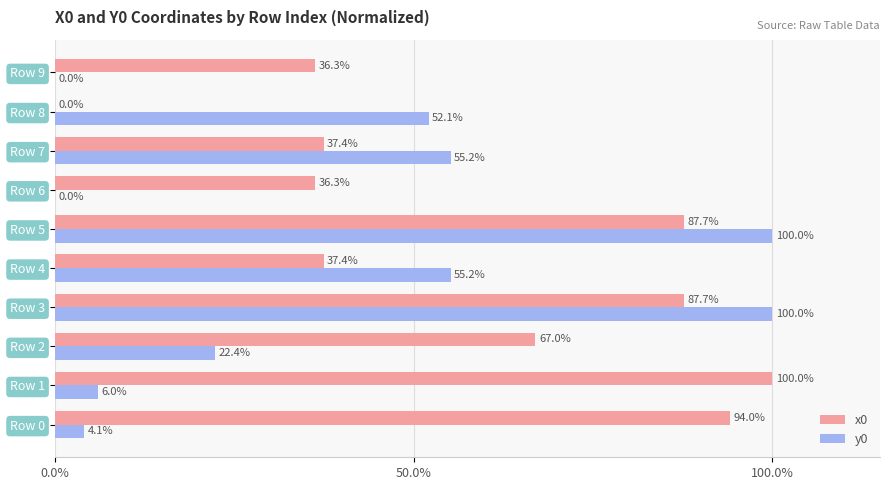

Which category has the highest value in the x0 series?

Row 1